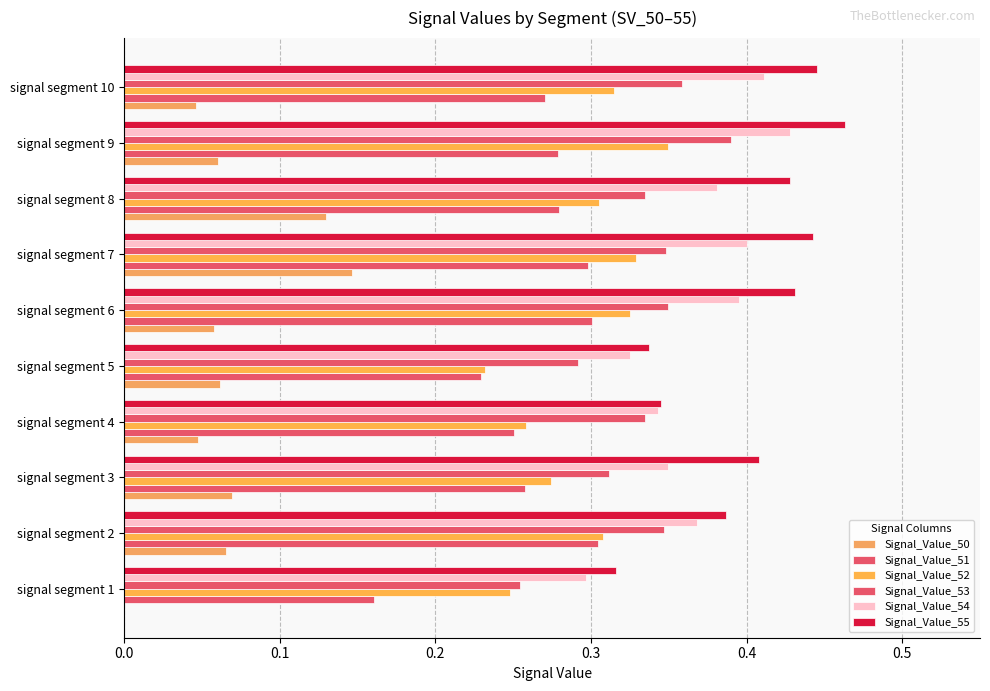

How many series are shown in this chart?

6